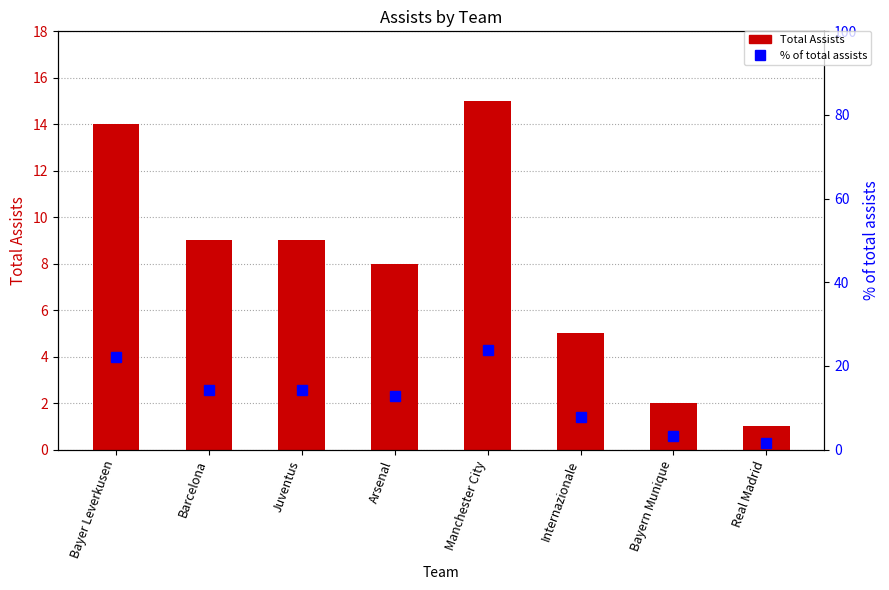

How many groups of bars are there?

8